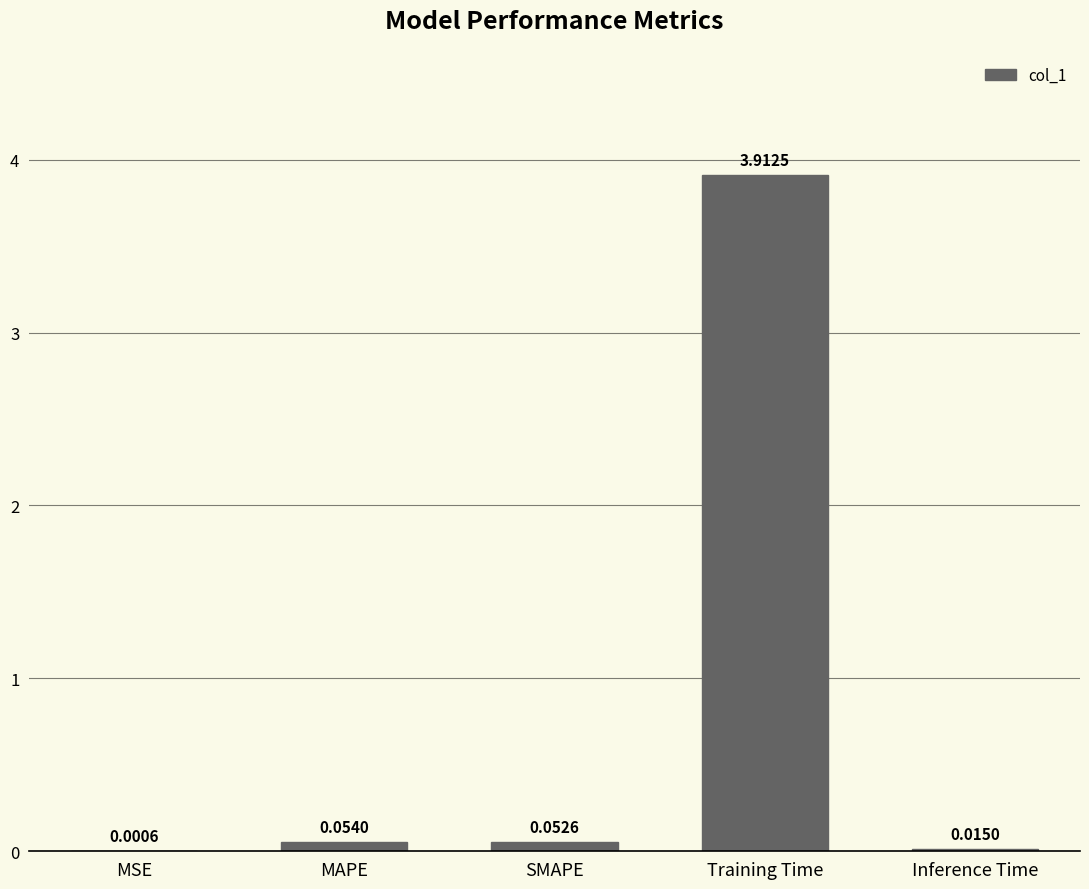

At which label is the value closest to 1?

MAPE